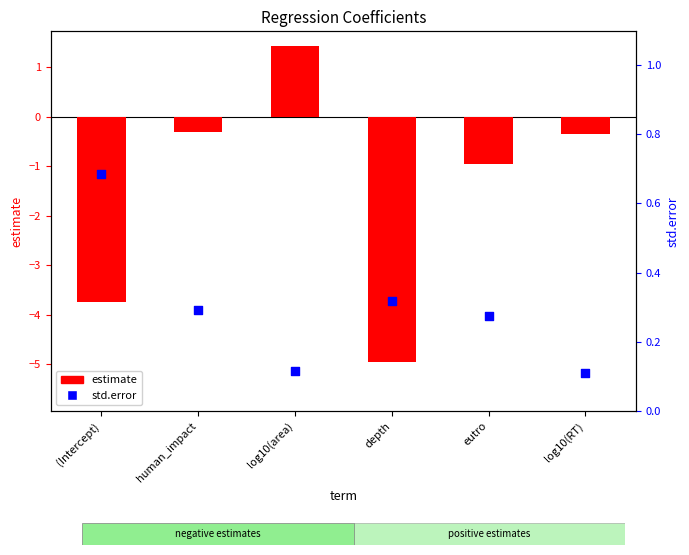

Which series has the largest total across all categories?

std.error